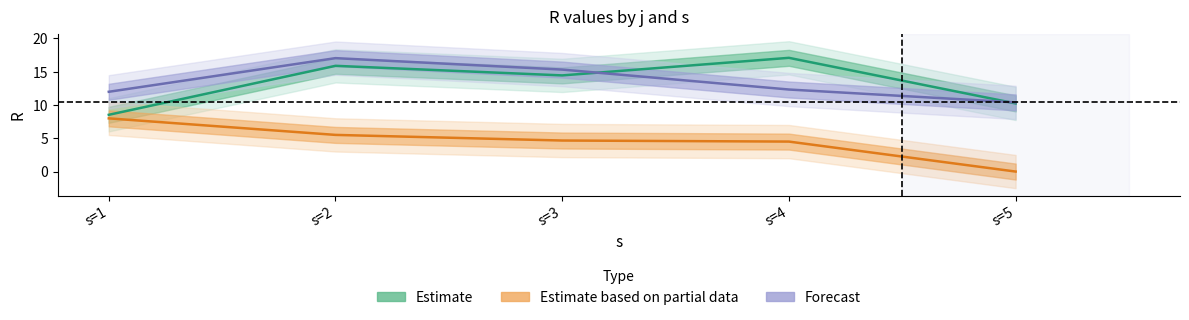

What is the difference between the highest and lowest values at s=4?

12.6